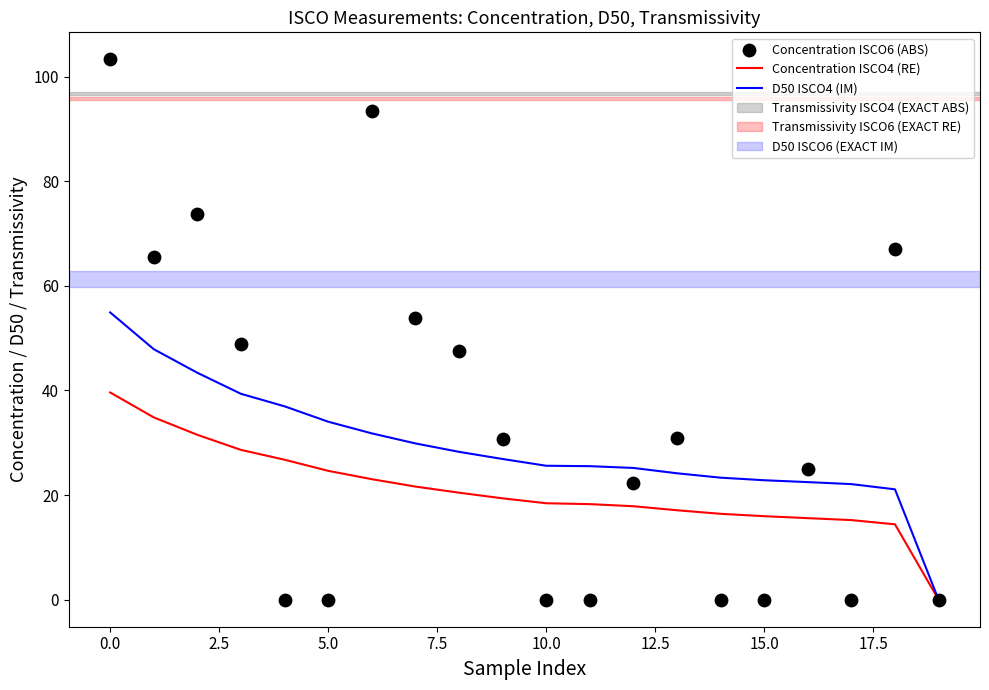

Which series has the largest total across all categories?

Concentration ISCO6 (ABS)